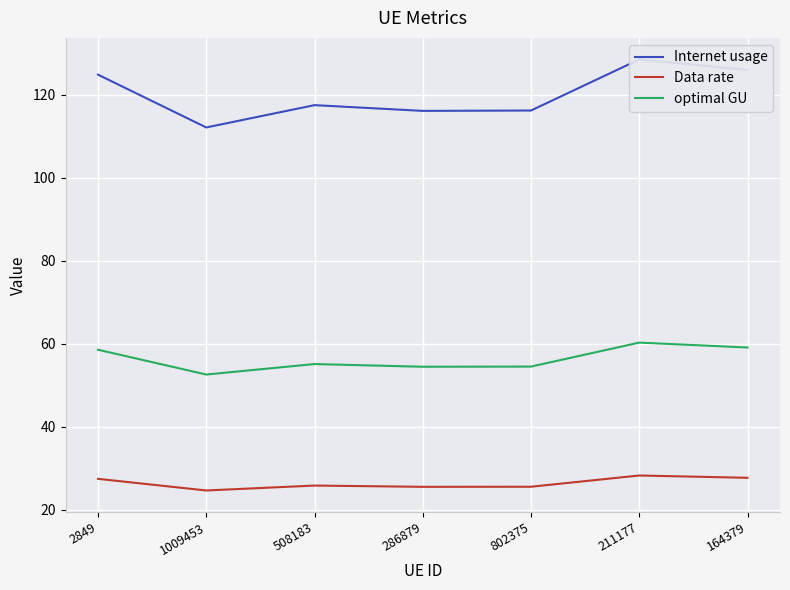

How many values in the Internet usage series are below 117?

3